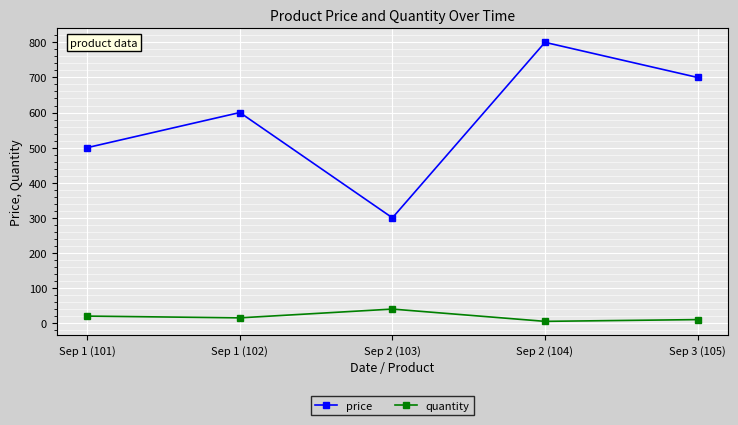

How many lines are shown in the chart?

2